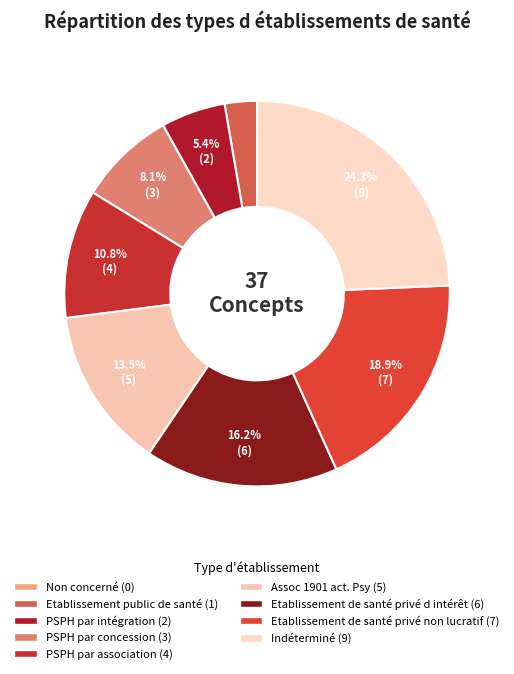

Is it true that PSPH par association is 11% of the pie?

True